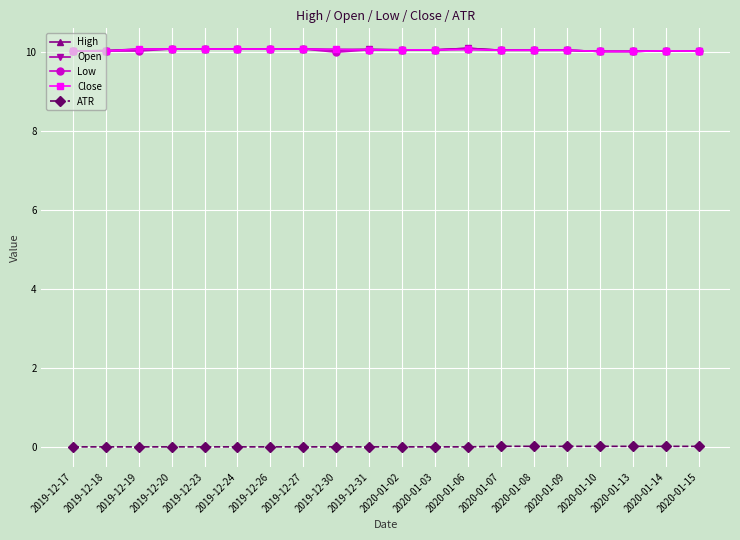

True or false: Close has more than 0 points higher than both neighbors.

True